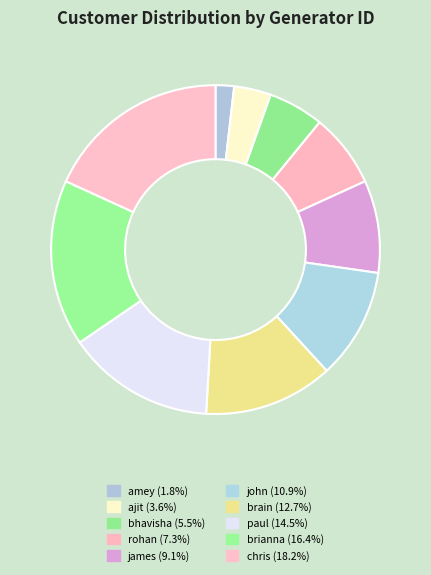

Is it true that bhavisha is 5% of the pie?

True